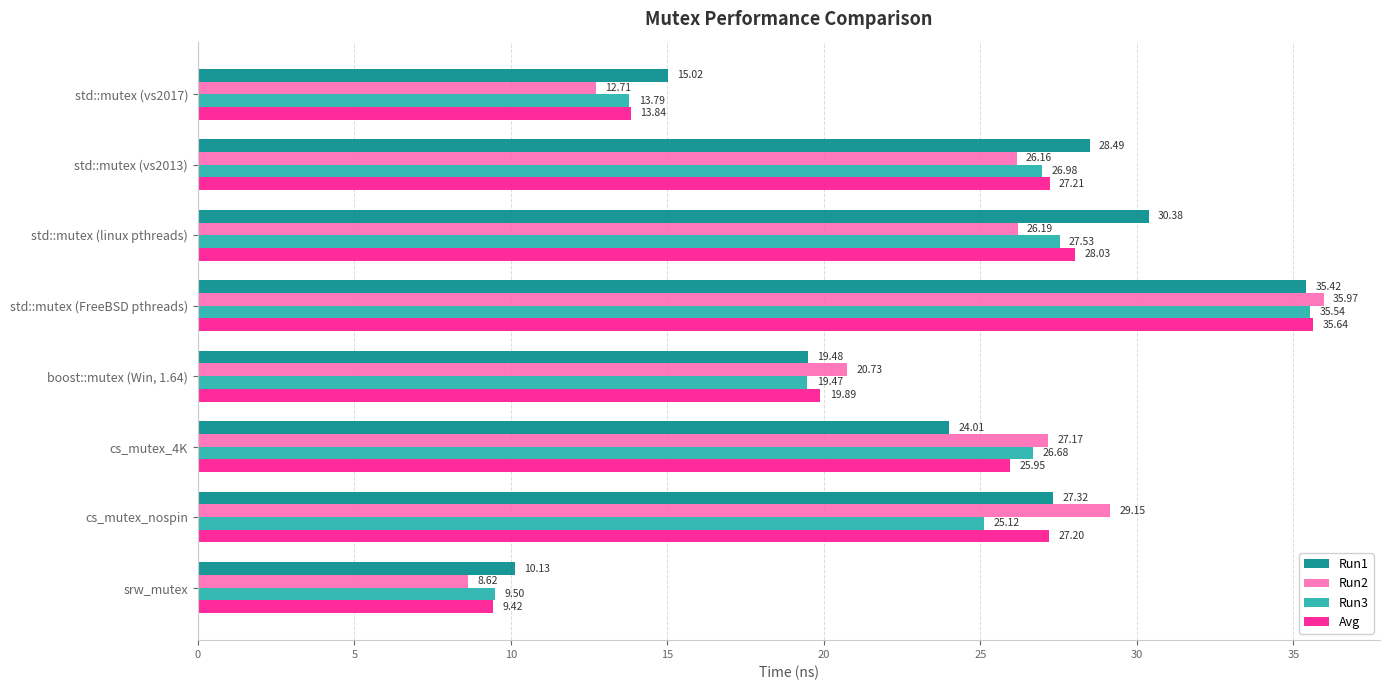

Which series has the largest total across all categories?

Run1